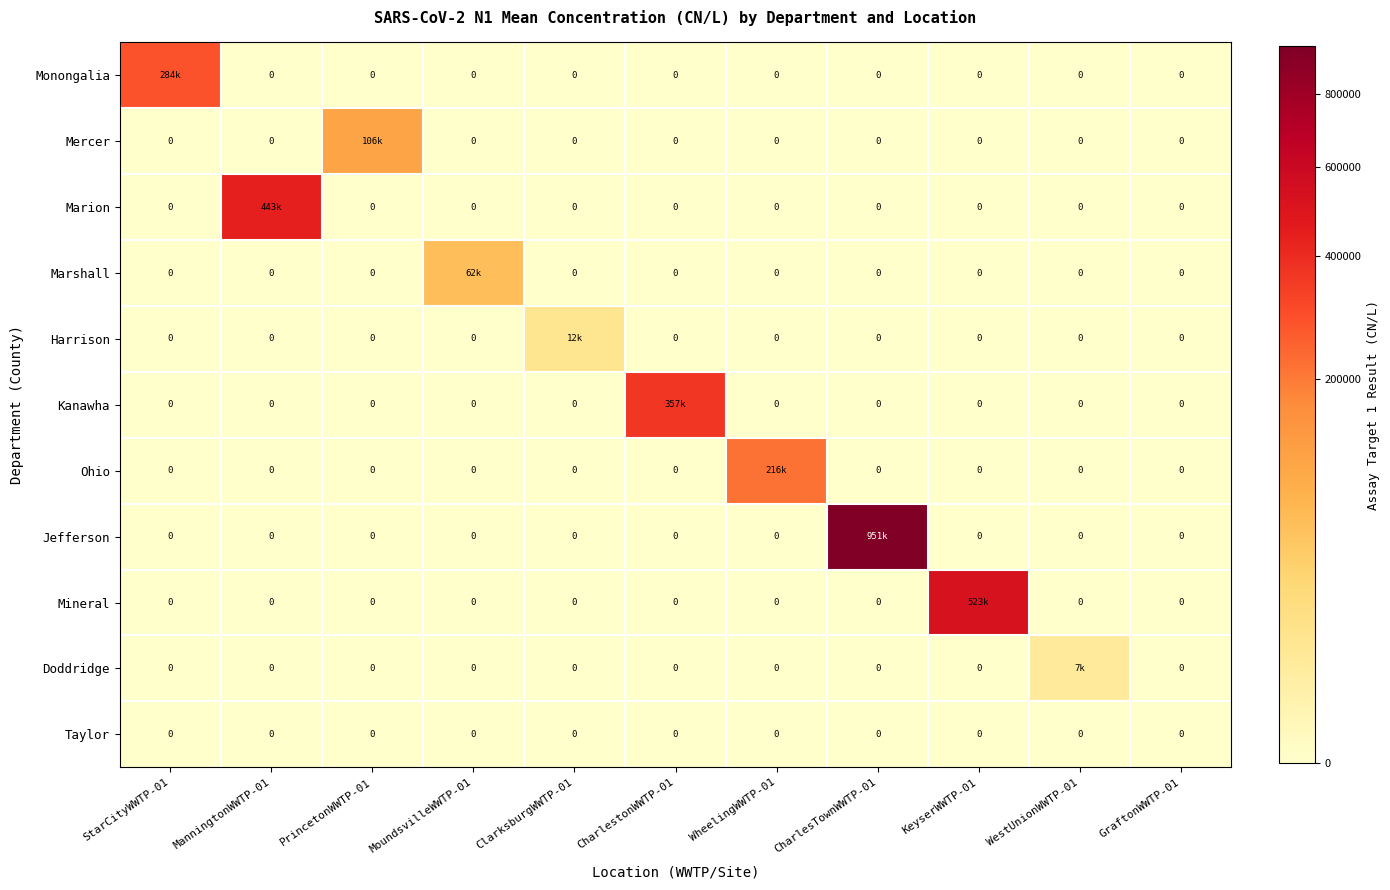

Which has a higher value, WheelingWWTP-01 or StarCityWWTP-01?

StarCityWWTP-01